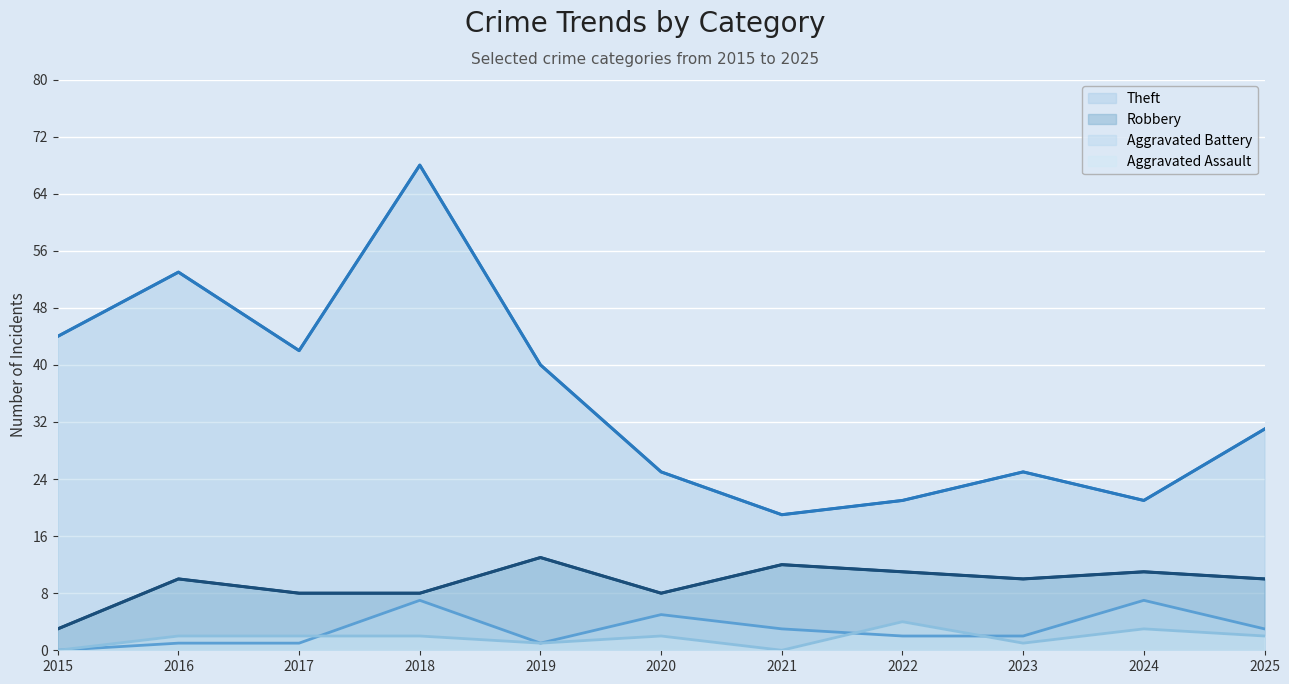

True or false: Aggravated Battery has a value of 1 at 2019.

True